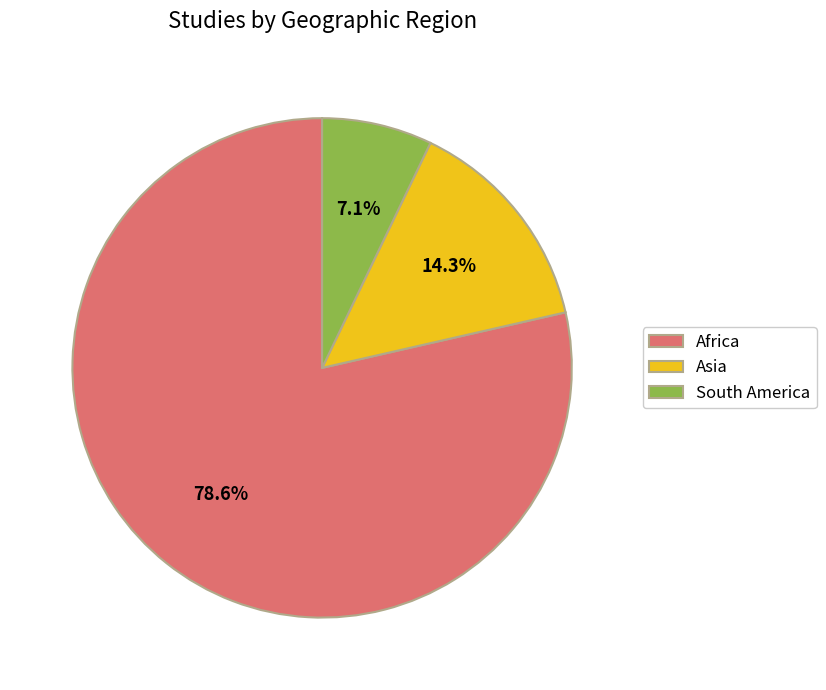

What is the total percentage of Asia and Africa?

92.9%